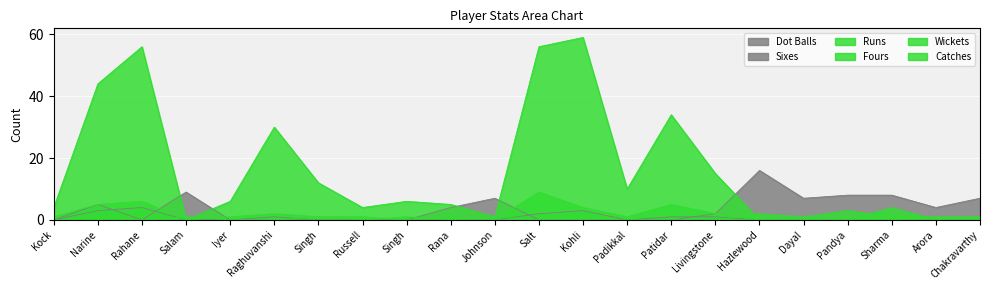

How many positive values does the Dot Balls series have?

11